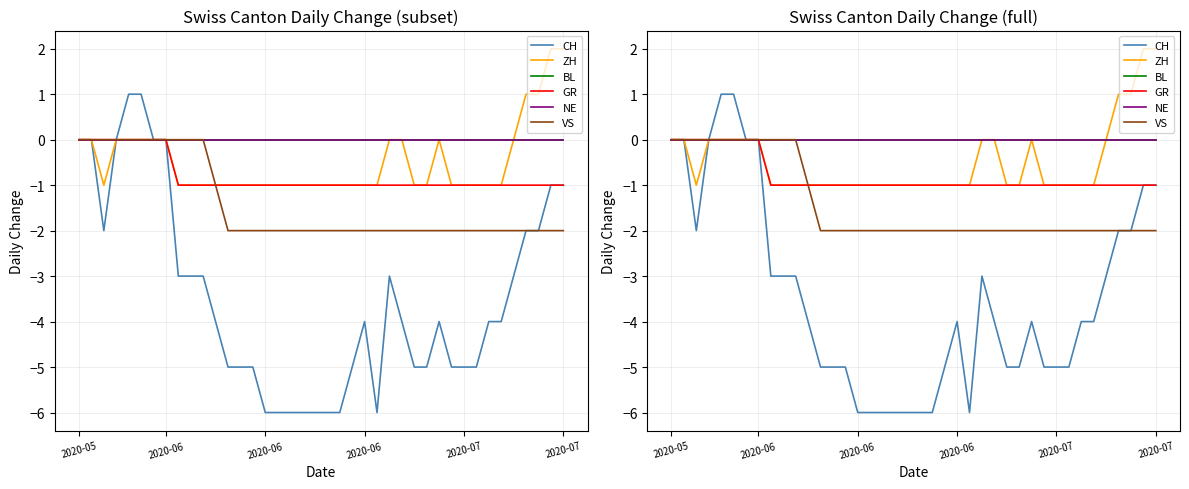

What is the spread (max minus min) of values at 27?

5